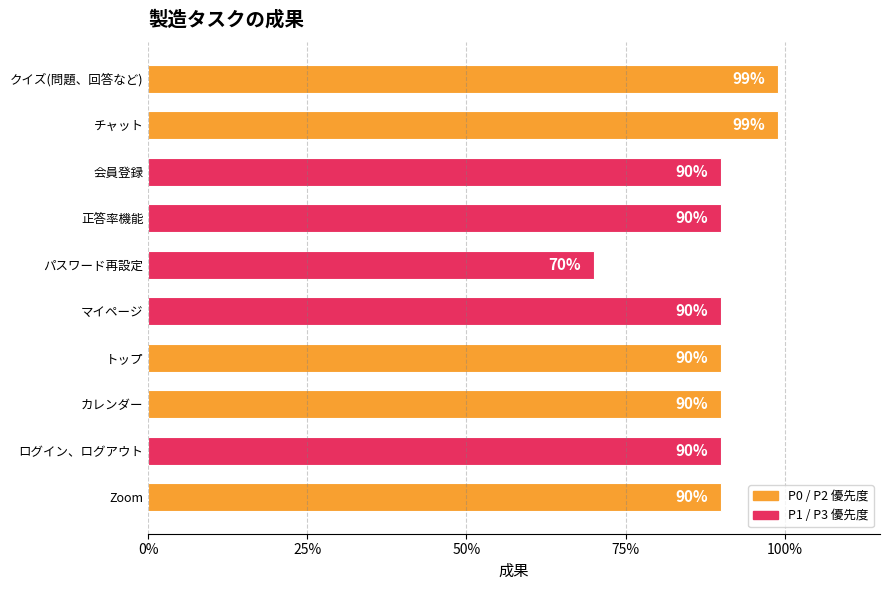

Does the chart contain stacked bars?

No